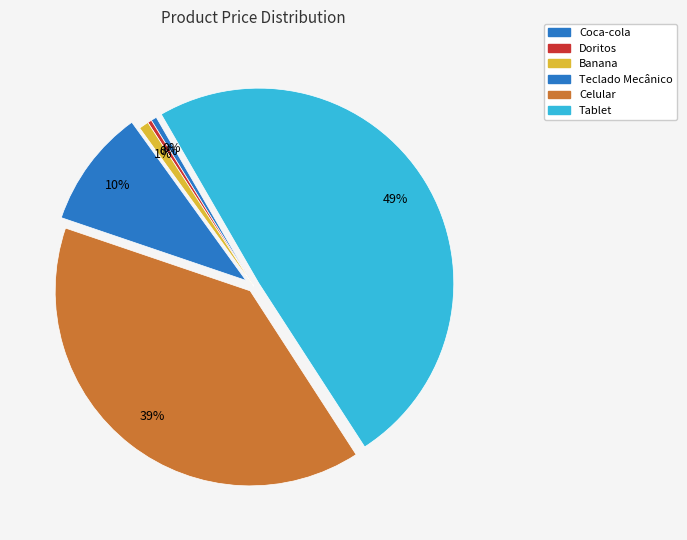

Is there a majority slice in this chart?

No